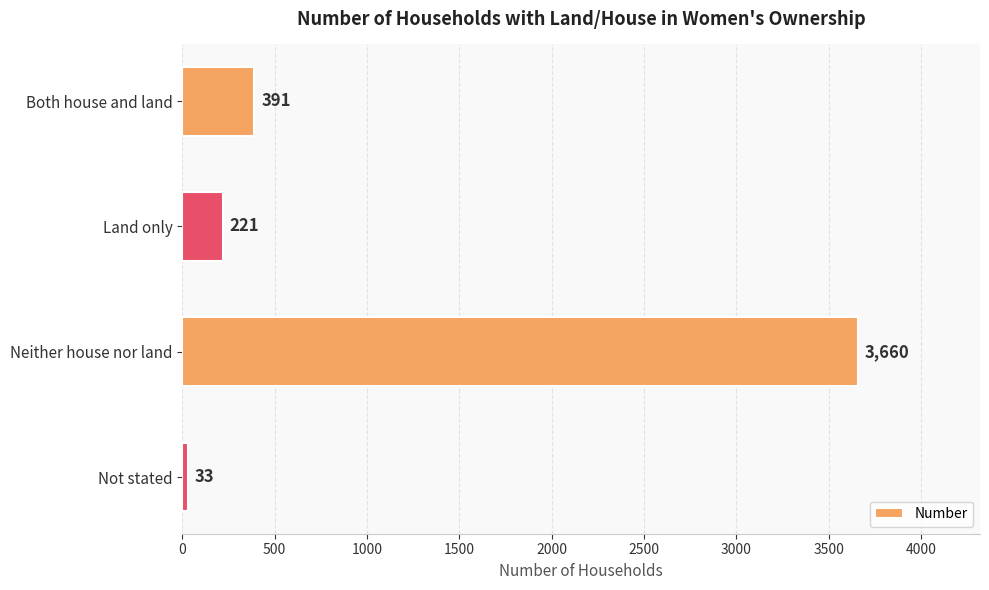

List the labels in order of value, largest first.

Neither house nor land, Both house and land, Land only, Not stated